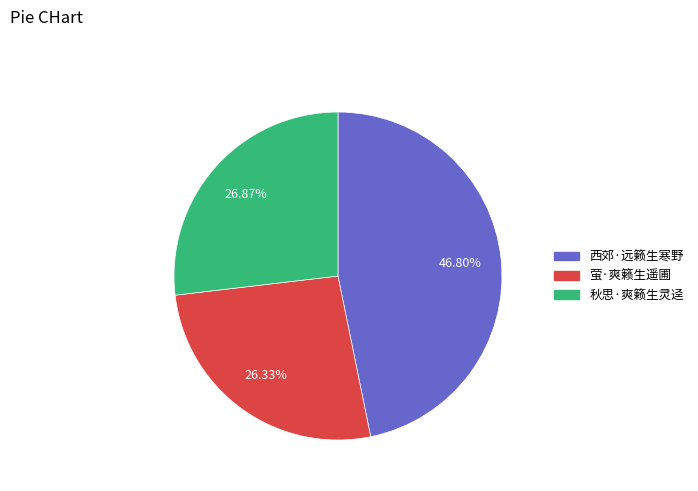

What percentage is NOT represented by 萤·爽籁生遥圃?

73.7%